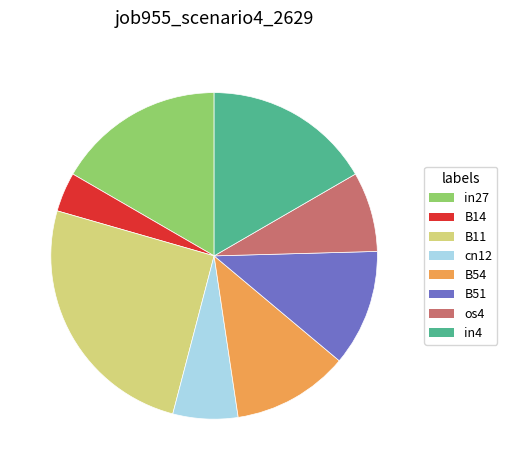

Combined, do in27 and B51 account for over 50%?

No